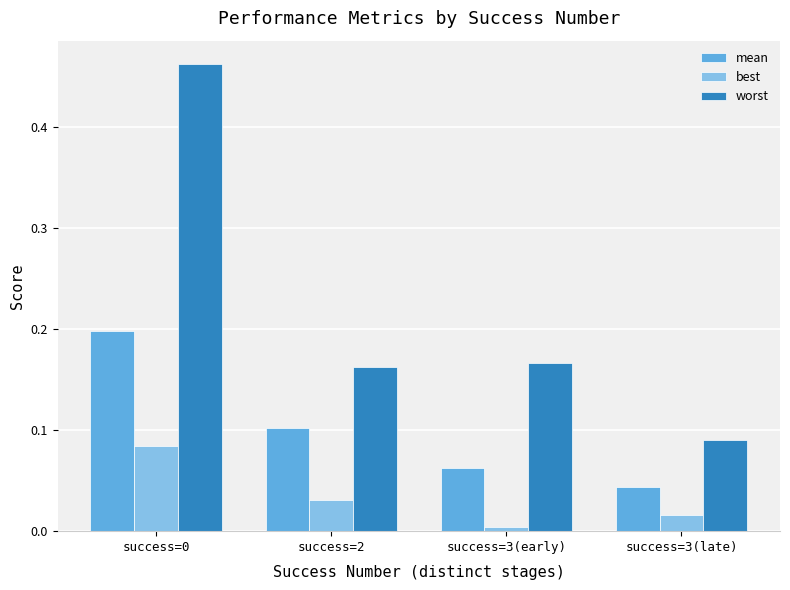

Count the worst values in the range 0 to 1.

4